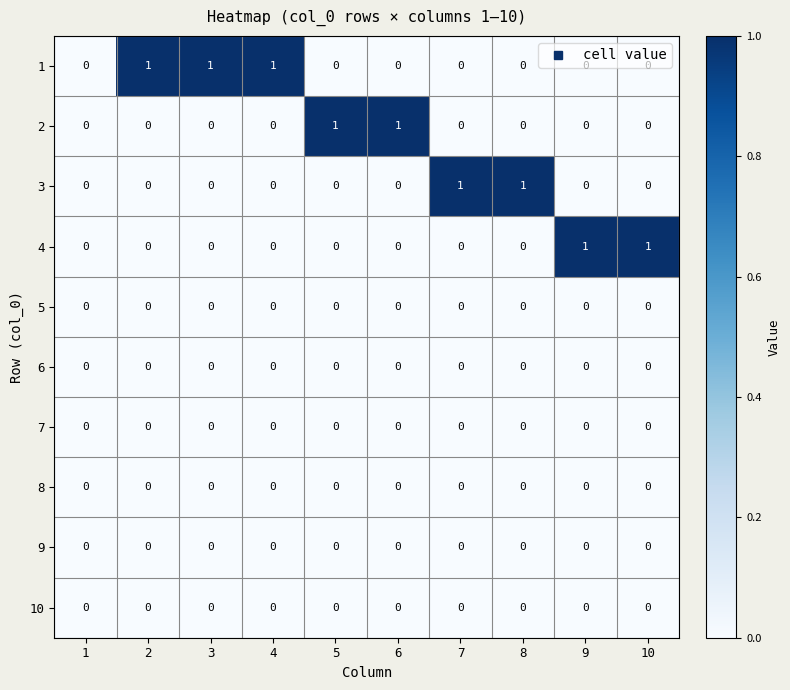

True or false: 4 has a value of 0 at 7.

True